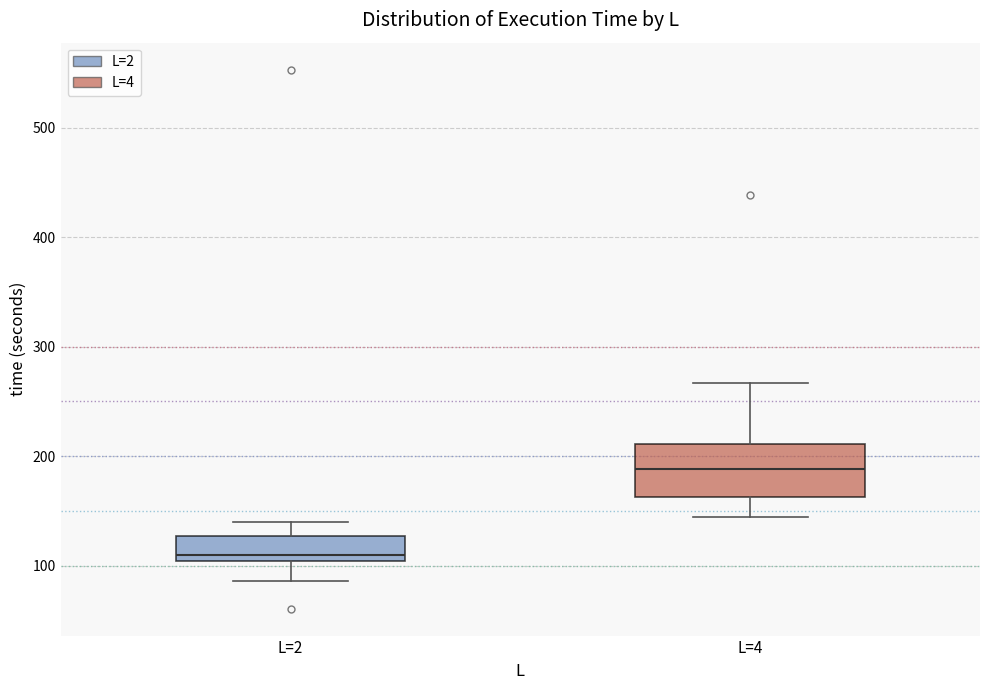

Which box is the tallest, from its lower edge to its upper edge?

L=4